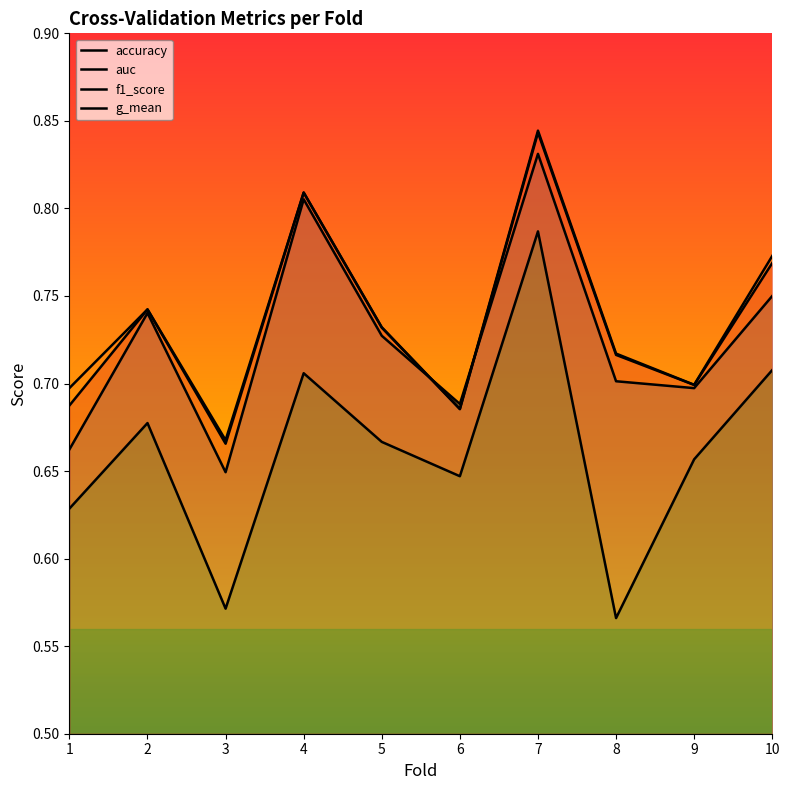

How many f1_score values are between 0 and 1?

10